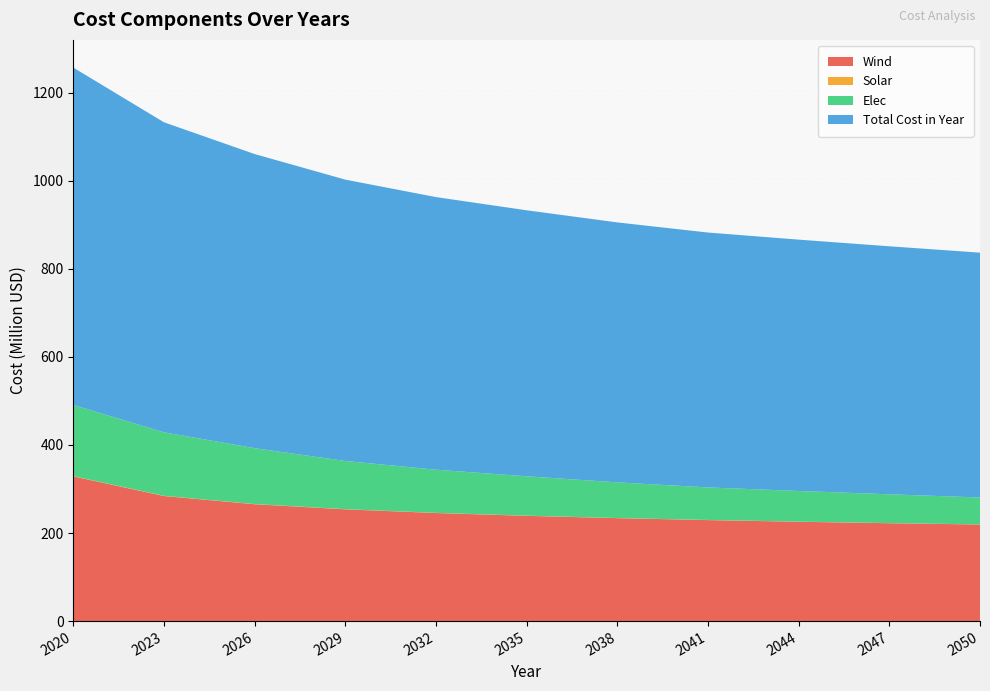

Reading right to left, list all the values displayed in this chart.

Wind: 219337876.1	222274670.7	225584570.1	229368203.2	233771903.6	239019801.4	245479731.9	253816771.1	265423819.0	284068005.1	328722175.5
Solar: 255599.8	266975.9	285753.5	298798.0	313815.1	331085.6	351526.7	375787.0	402940.2	441358.2	503335.8
Elec: 61158344.1	65409579.0	69660813.8	73912048.7	80997440.2	89499909.9	98002379.6	109472191.6	126876688.2	144281184.7	161685681.2
Total Cost in Year: 556023776.9	563223182.5	570803094.3	578851006.9	590355115.8	604122753.9	619105595.2	638936706.7	667975404.3	704062504.9	766183149.5